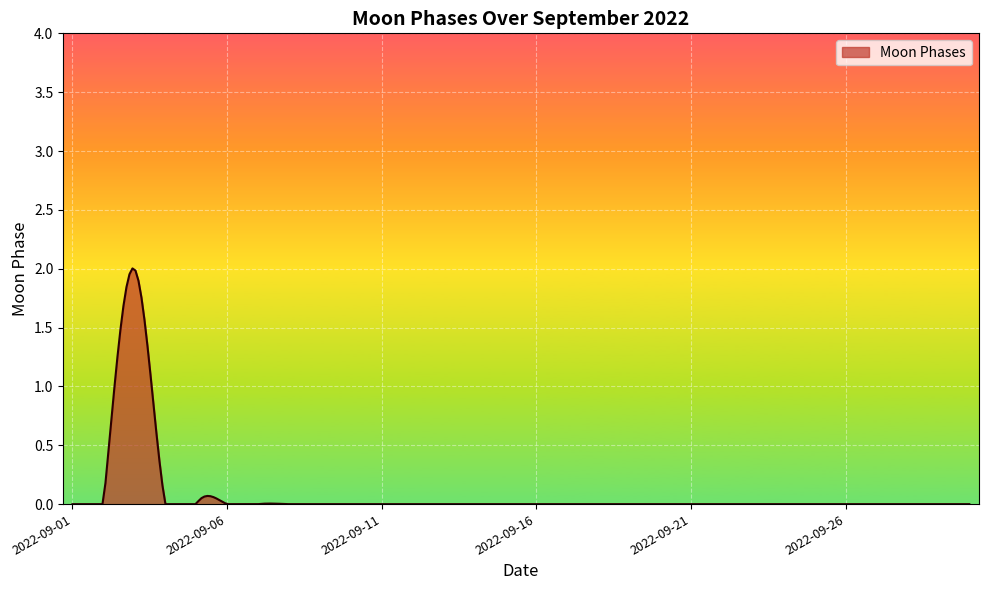

Count the number of categories in the chart.

30